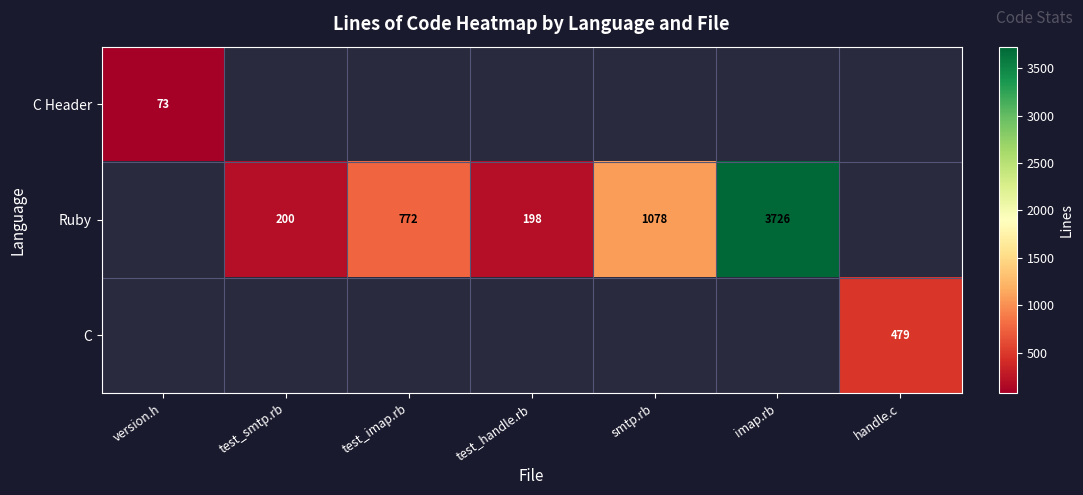

The value of Ruby at test_imap.rb is 772. True or false?

True